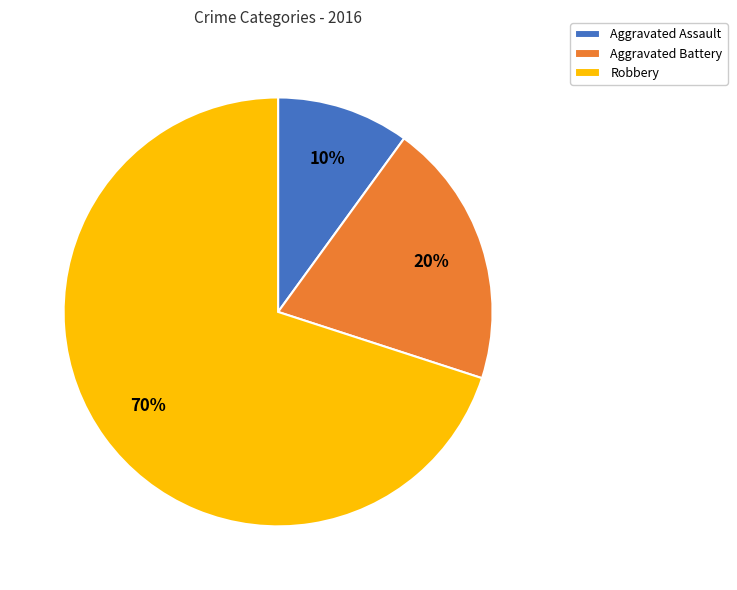

Combined, do Aggravated Battery and Robbery account for over 50%?

Yes